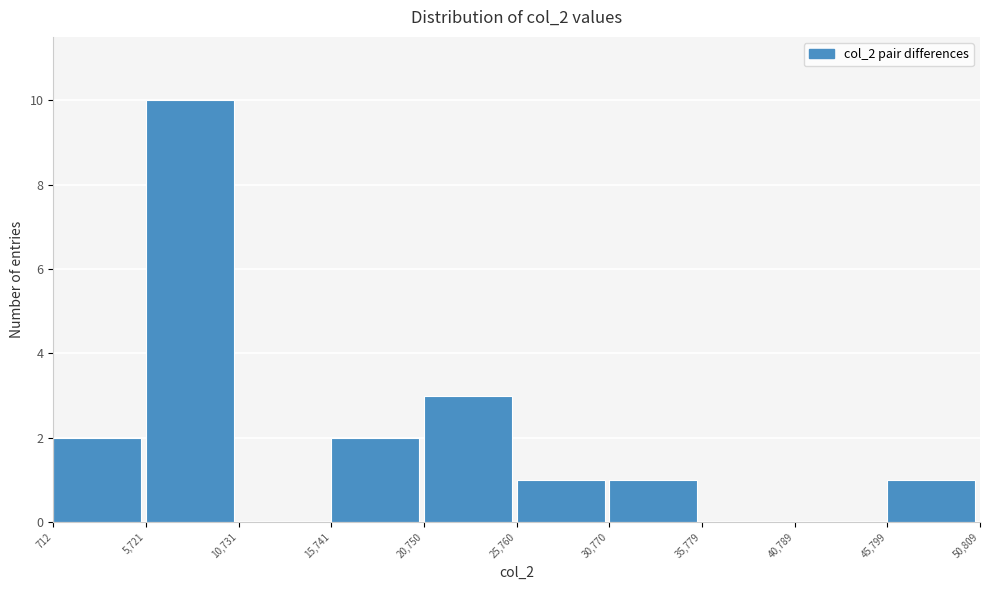

Reading left to right, list every bar in this chart as the range it spans on the x-axis followed by its height. The values are not printed on the chart, so give them approximately, as read against the axis.

712 to 5,721: 2
5,721 to 10,731: 10
10,731 to 15,741: 0
15,741 to 20,750: 2
20,750 to 25,760: 3
25,760 to 30,770: 1
30,770 to 35,779: 1
35,779 to 40,789: 0
40,789 to 45,799: 0
45,799 to 50,809: 1